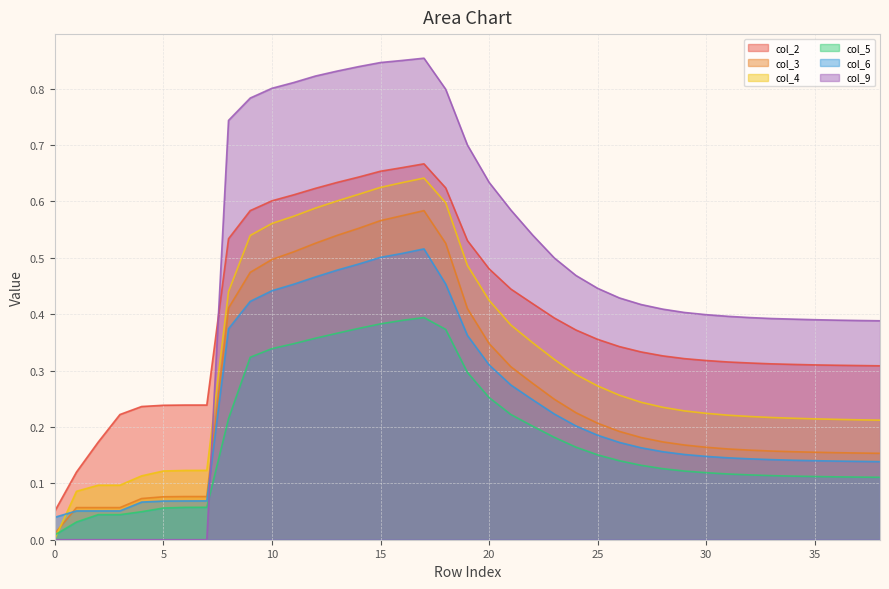

Which series ends up on top after the final intersection of col_4 and col_3?

col_4